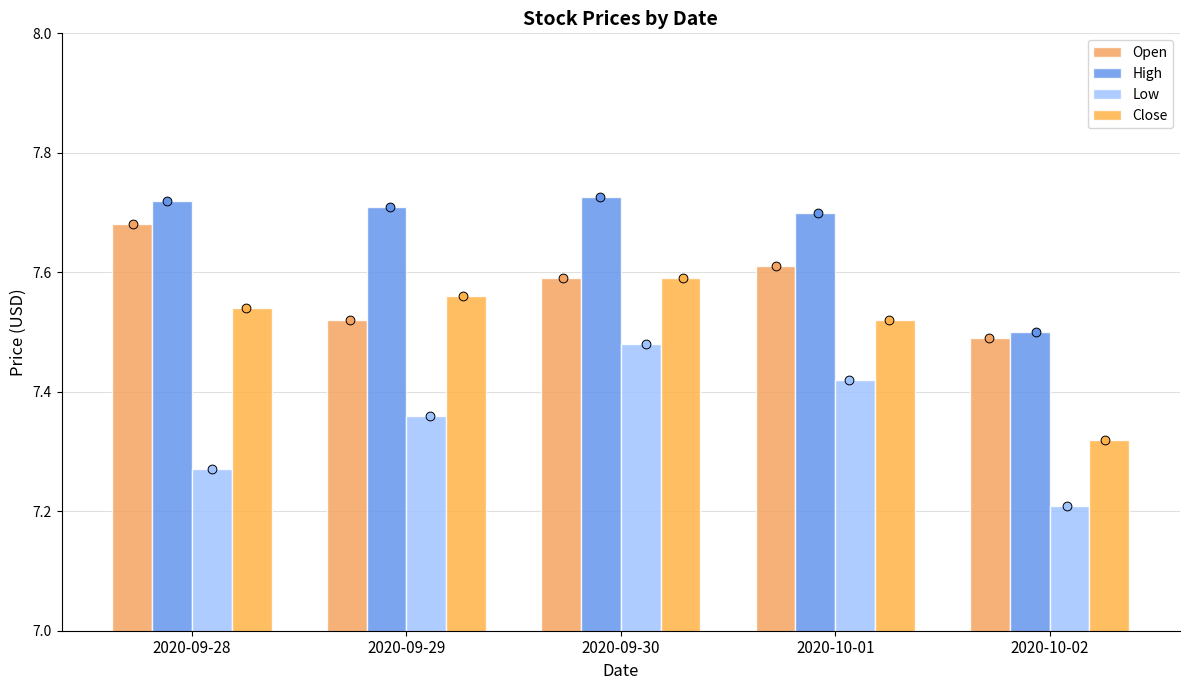

Which series has the largest total across all categories?

High